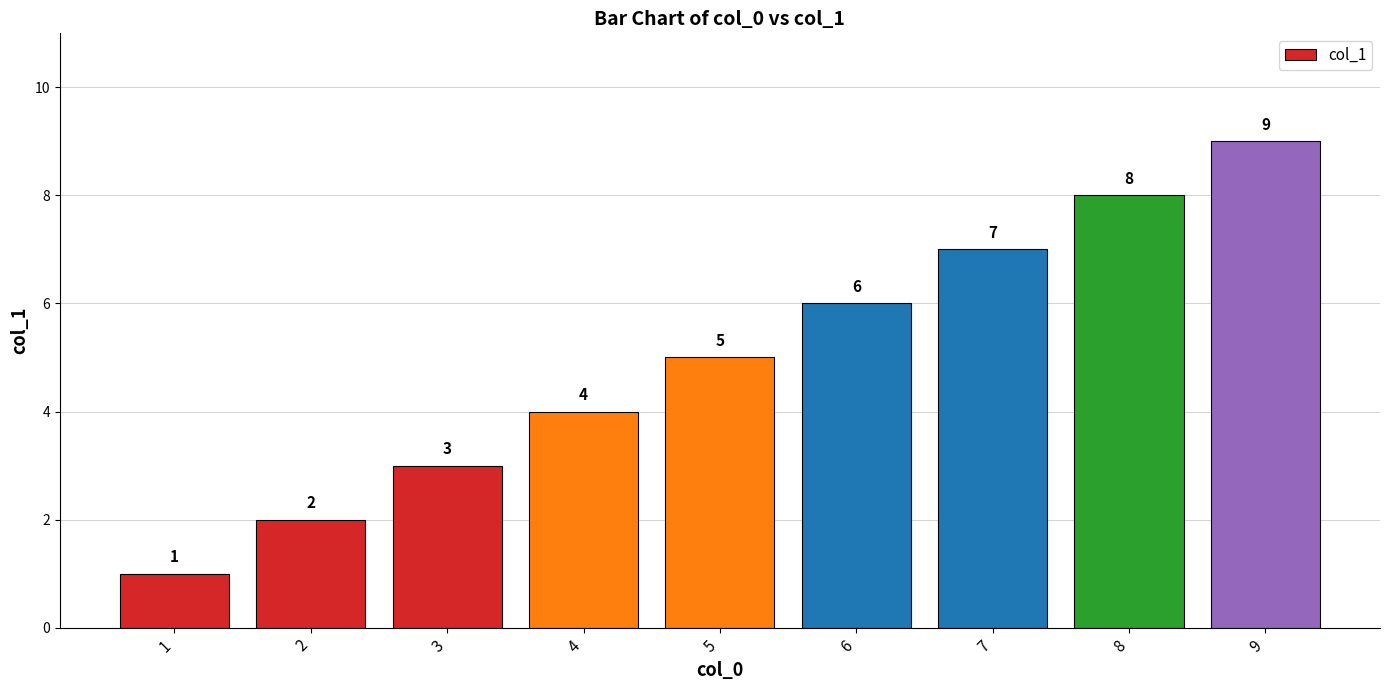

Is it true that the value at 1 is 0?

False